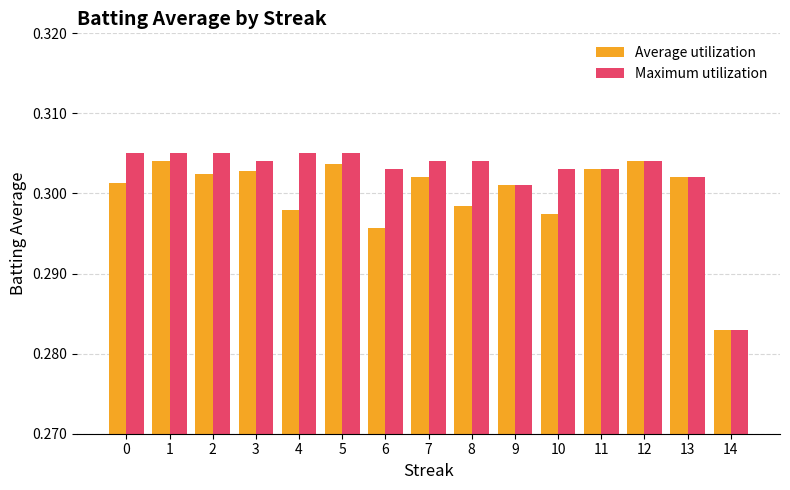

Is it true that Maximum utilization equals 0.2 at 12?

False